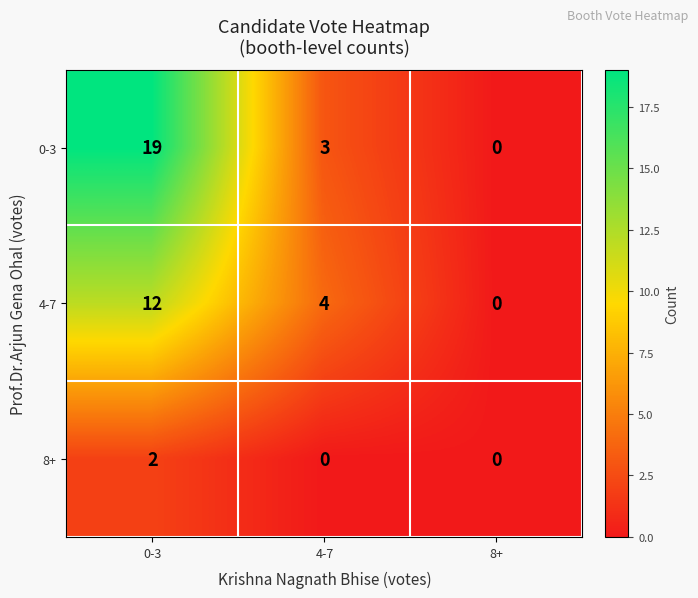

The 8+ series shows -1 at 4-7. True or false?

False